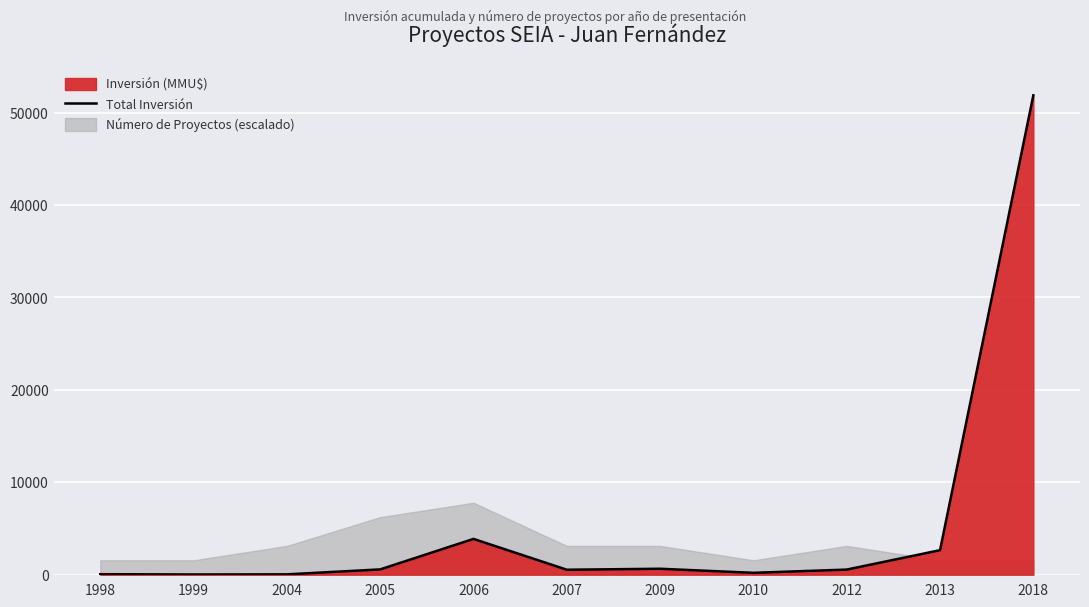

Is it true that the value at 2013 is 2650?

True